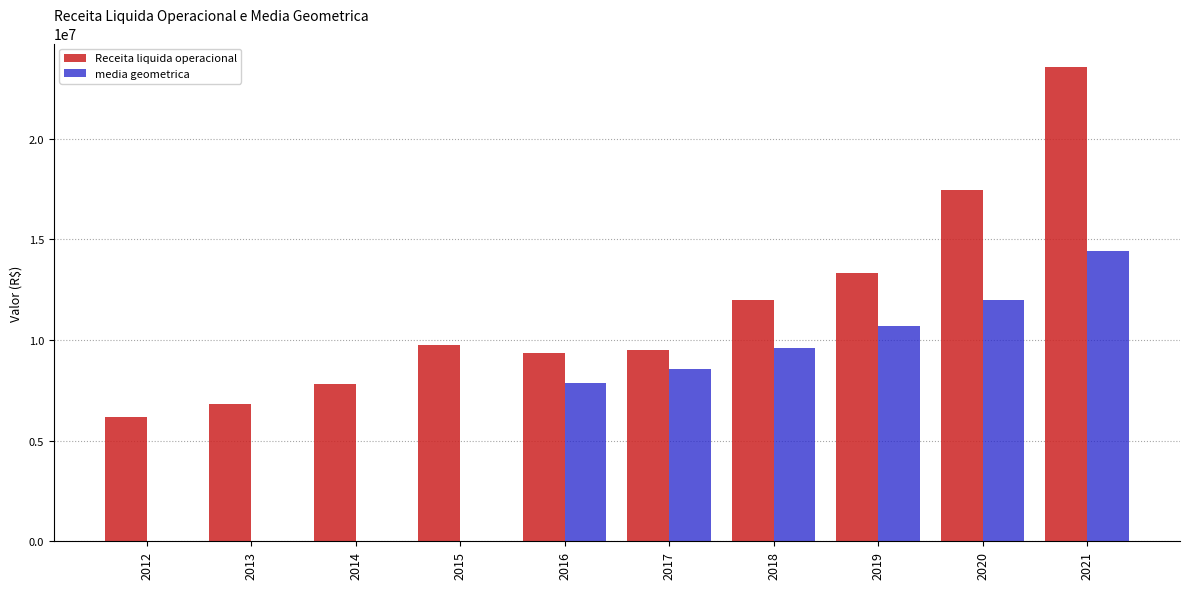

Is the value of Receita liquida operacional at 2019 greater than the value of media geometrica at 2015?

Yes